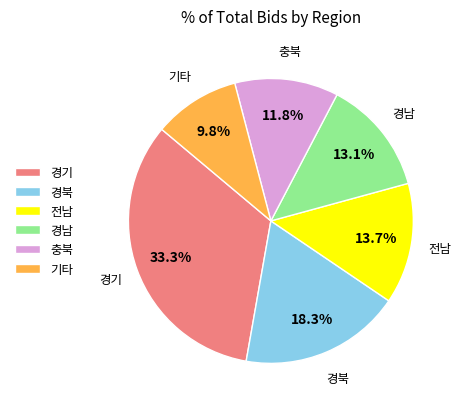

Rank the categories by value from lowest to highest.

기타, 충북, 경남, 전남, 경북, 경기